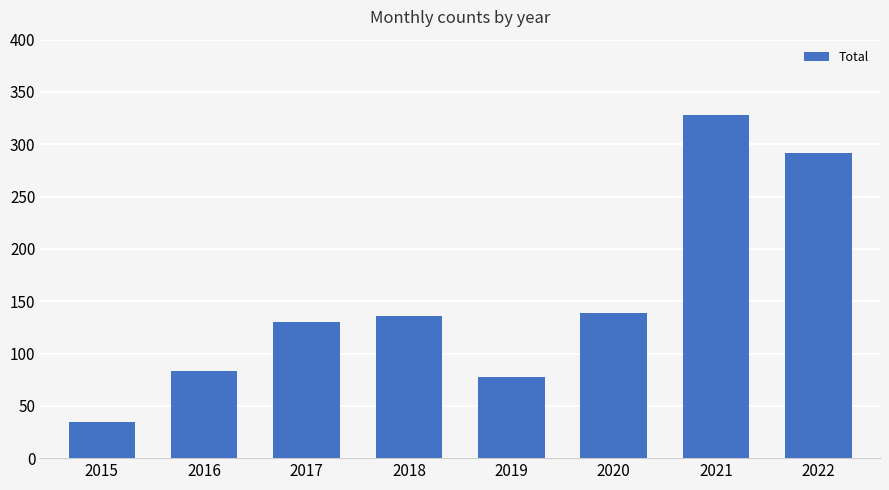

True or false: the data shows 139 at 2020.

True